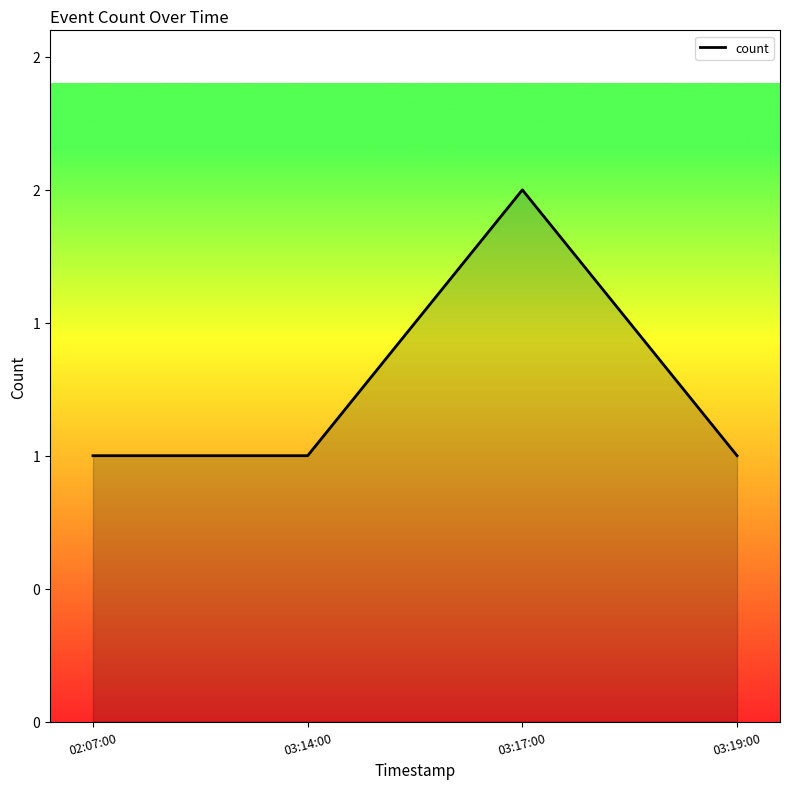

At which label is the value closest to 1?

02:07:00